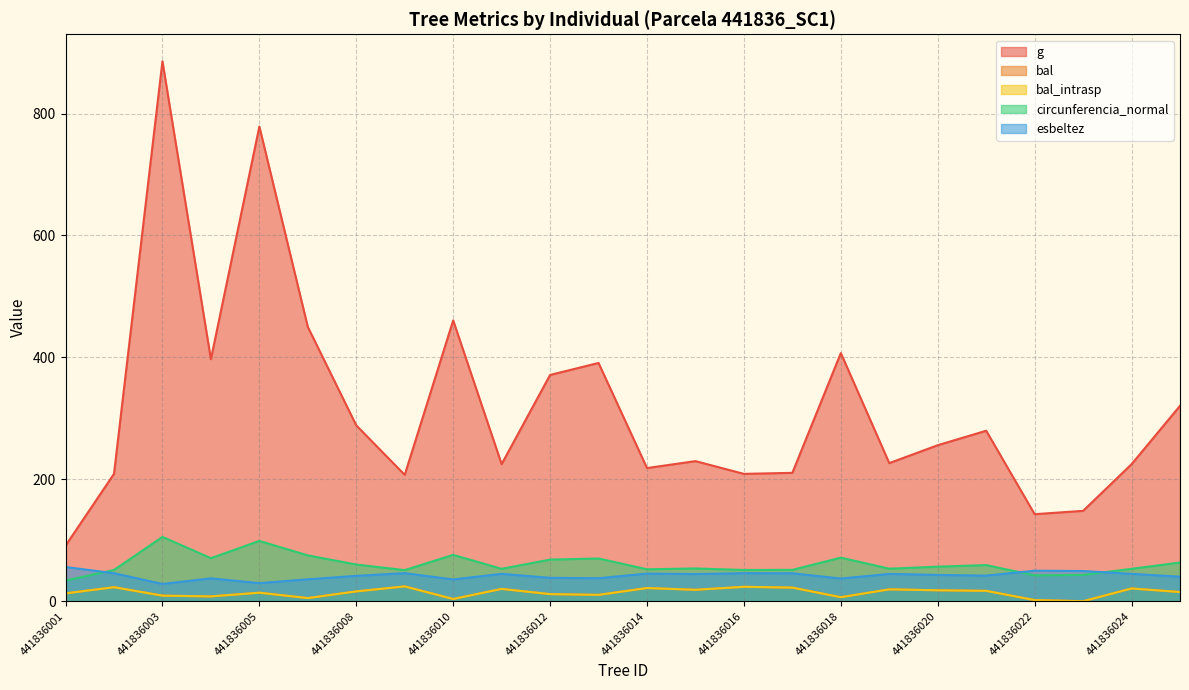

What is the value of the bal point at the 17th from the left?

6.6